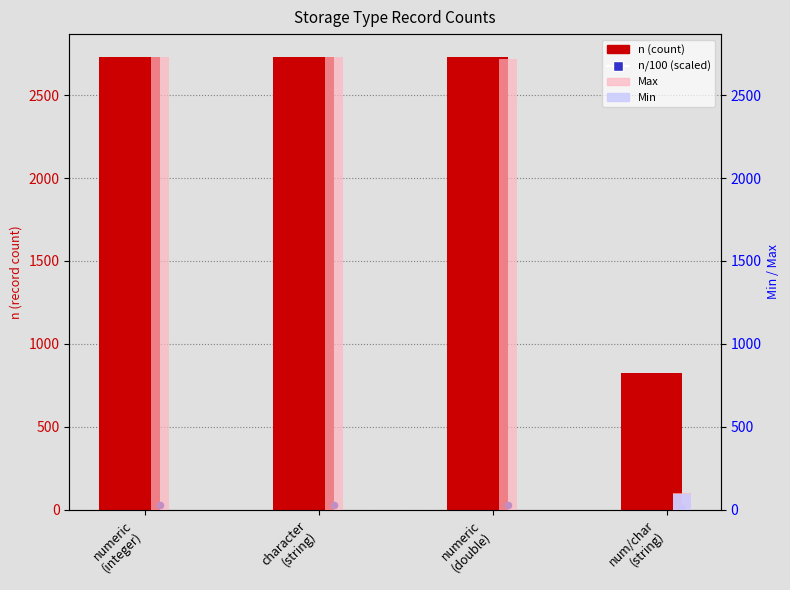

Is the value of Max at numeric
(integer) greater than the value of Min at num/char
(string)?

Yes